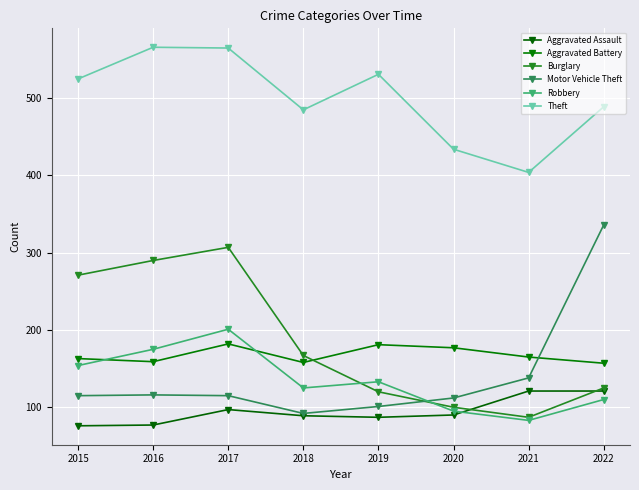

What is the lowest value of the Burglary series?

87